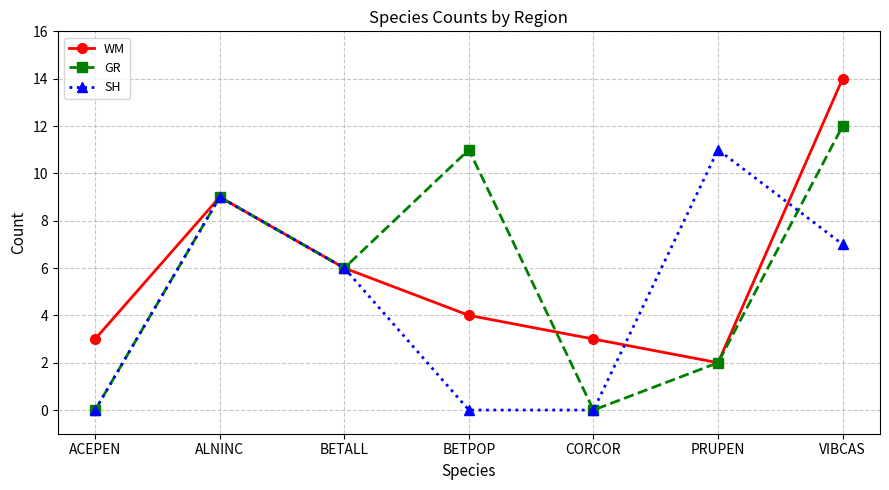

True or false: SH has more than 0 points higher than both neighbors.

True